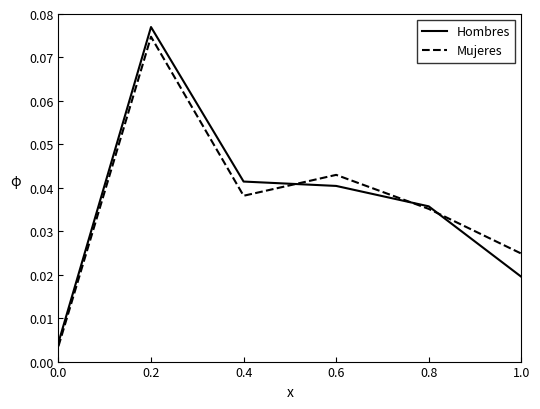

Count the number of categories in the chart.

6